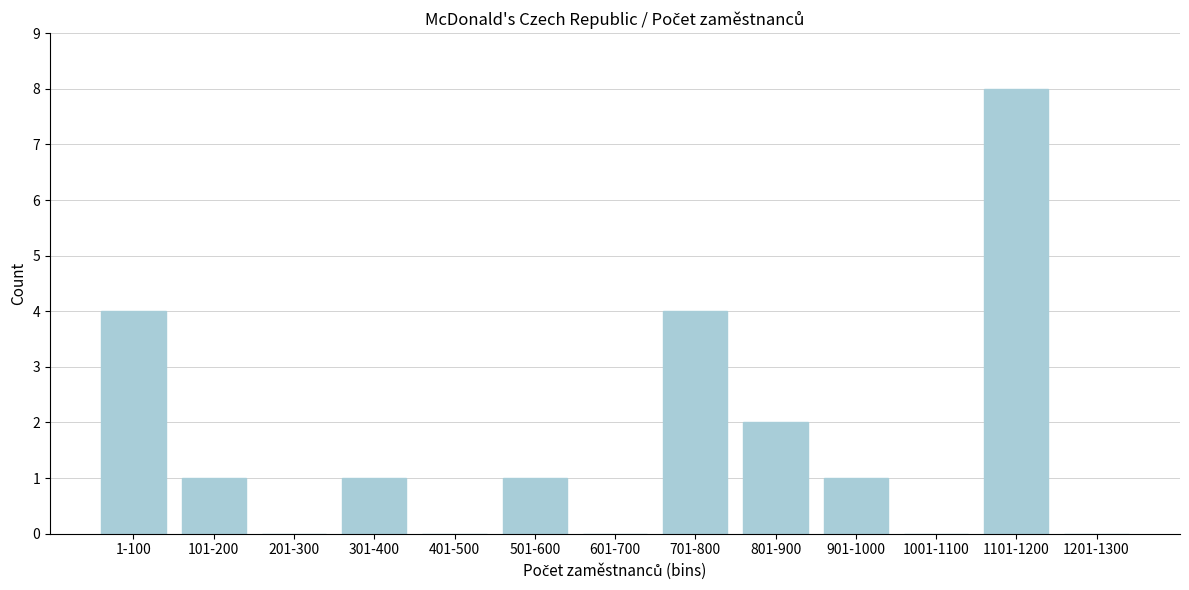

Reading left to right, extract all data points from this chart.

1-100=4	101-200=1	201-300=0	301-400=1	401-500=0	501-600=1	601-700=0	701-800=4	801-900=2	901-1000=1	1001-1100=0	1101-1200=8	1201-1300=0